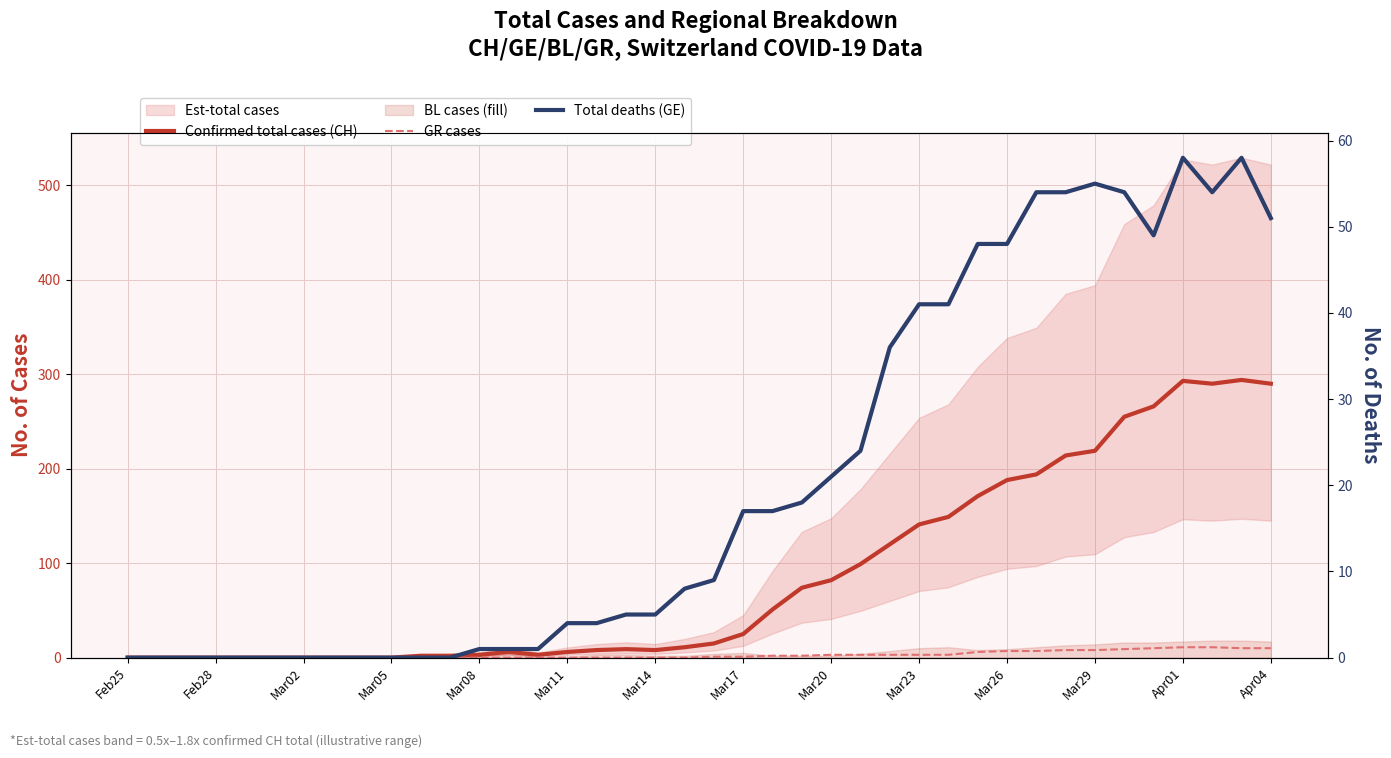

True or false: GR cases and Confirmed total cases (CH) cross at least once.

False